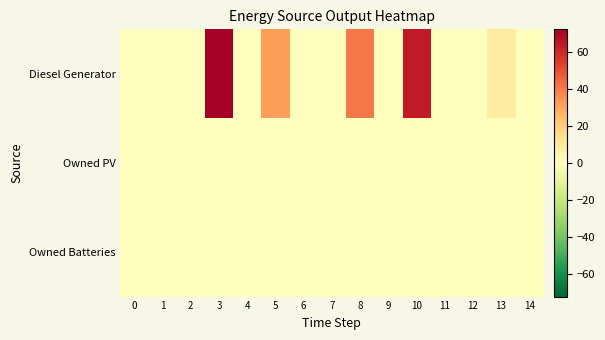

At which category is the sum across all series the highest?

3